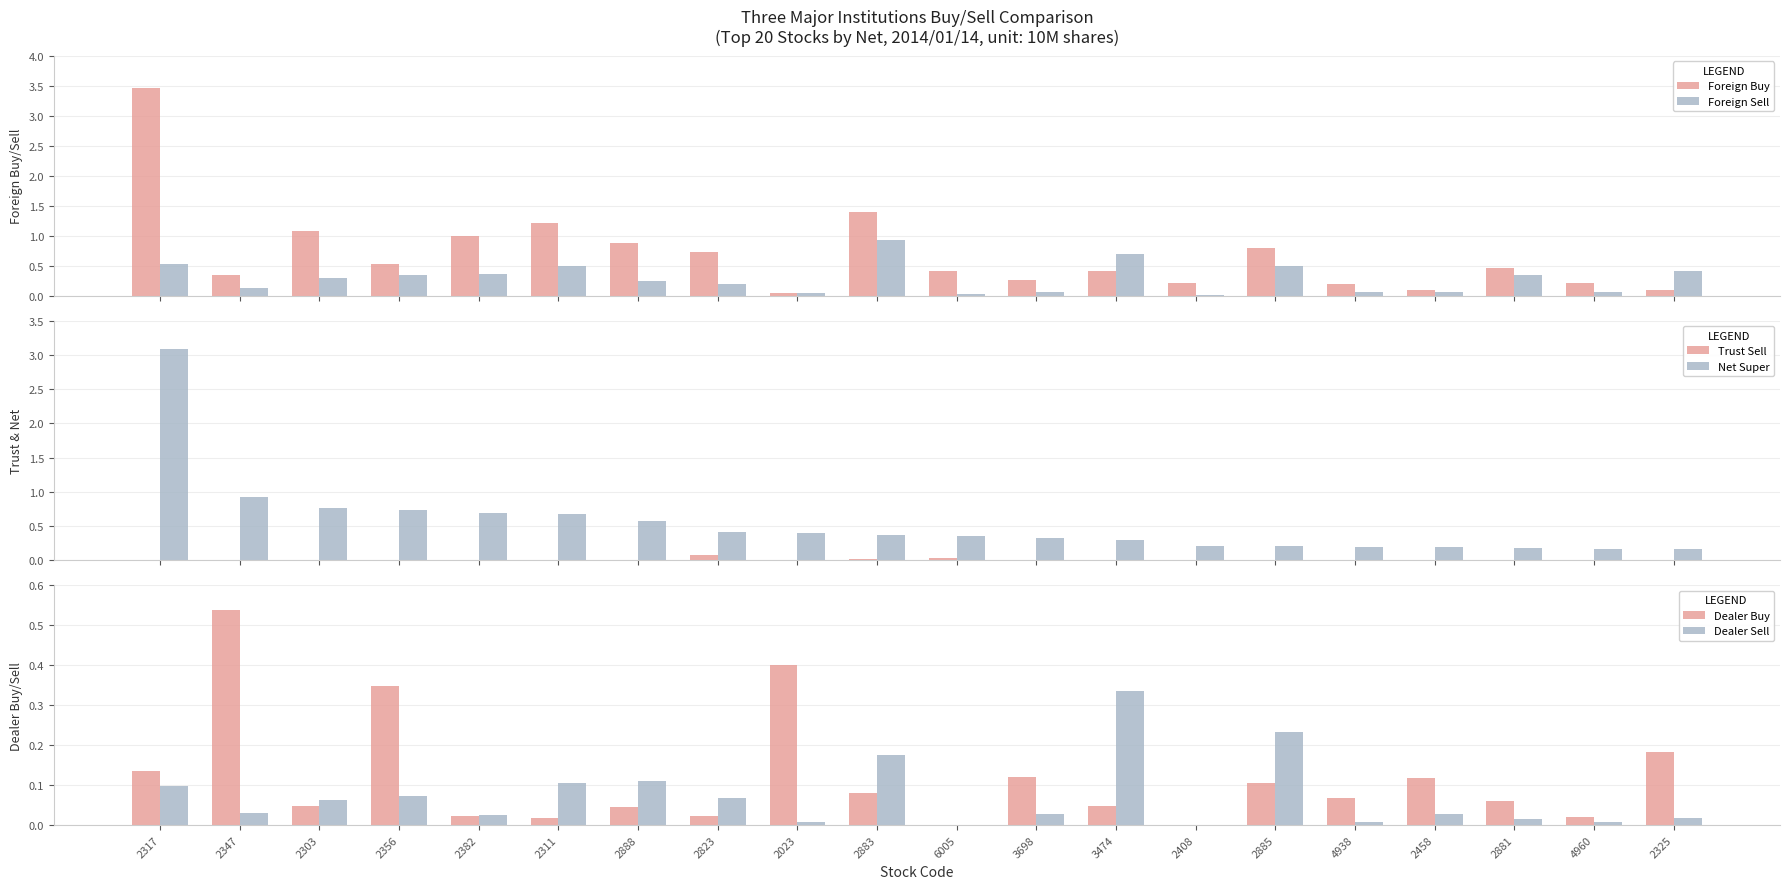

Where is Foreign Sell nearest to the value 0?

2408